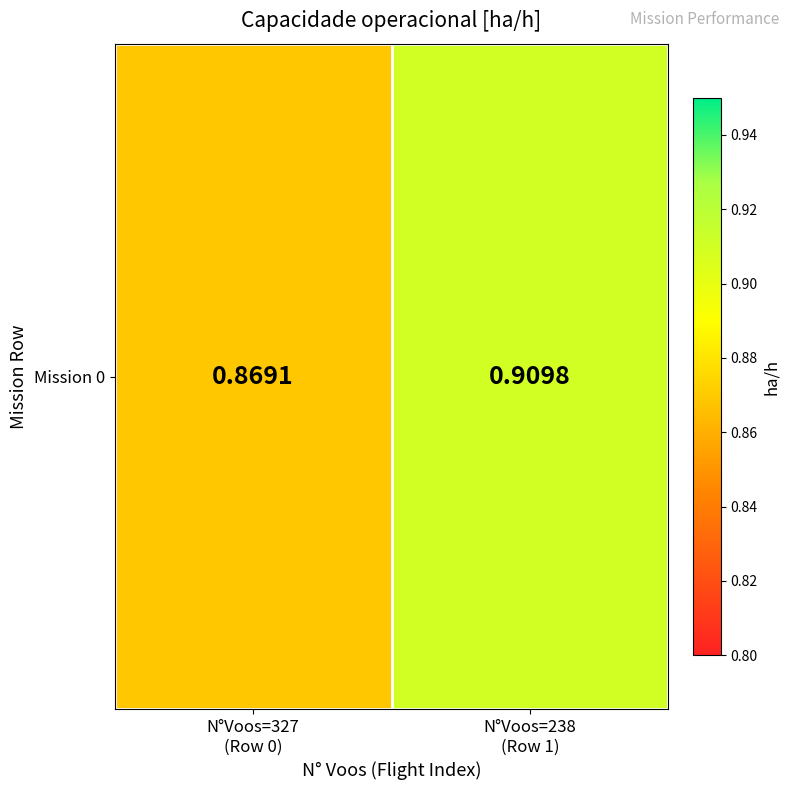

Reading left to right, what are all the values shown in this chart?

0.9	0.9